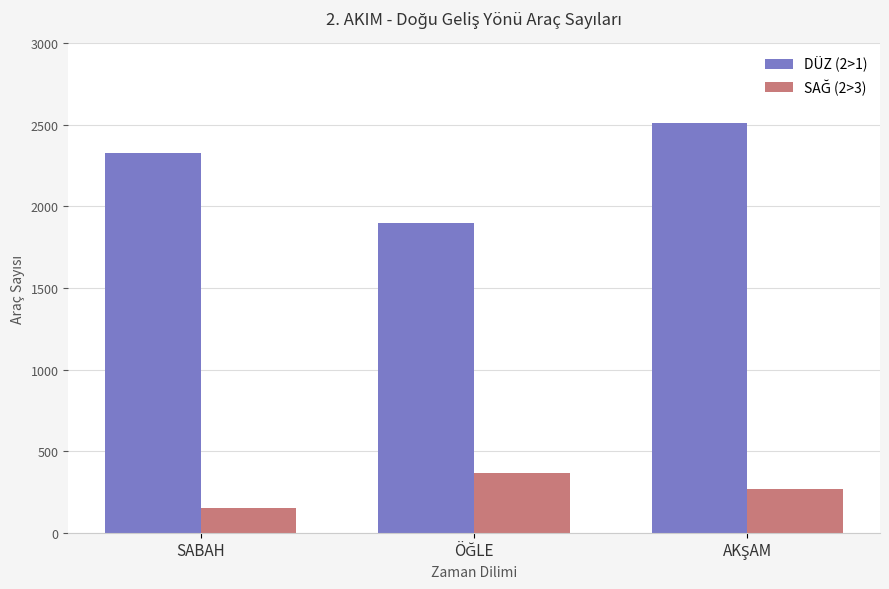

What is the total value across all series at SABAH?

2477